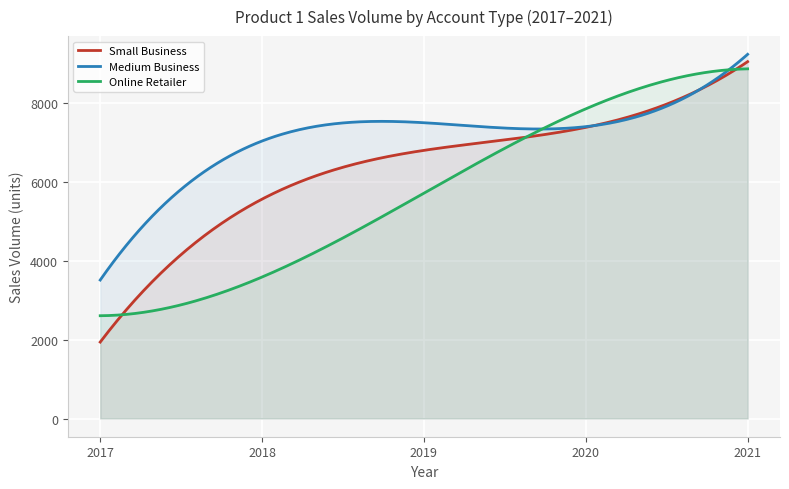

Which series has the largest range (max minus min)?

Small Business